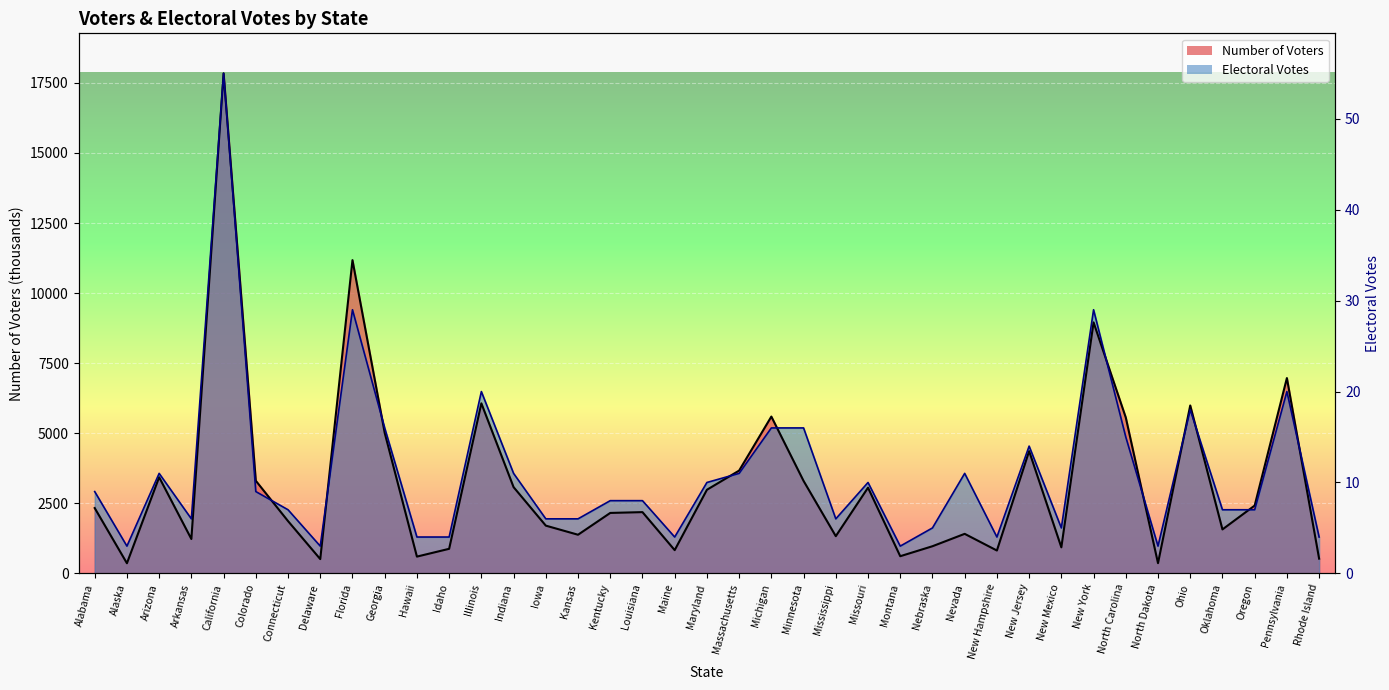

Rank the categories by Electoral Votes value from highest to lowest.

California, Florida, New York, Illinois, Pennsylvania, Ohio, Georgia, Michigan, Minnesota, North Carolina, New Jersey, Arizona, Indiana, Massachusetts, Nevada, Maryland, Missouri, Alabama, Colorado, Kentucky, Louisiana, Connecticut, Oklahoma, Oregon, Arkansas, Iowa, Kansas, Mississippi, Nebraska, New Mexico, Hawaii, Idaho, Maine, New Hampshire, Rhode Island, Alaska, Delaware, Montana, North Dakota